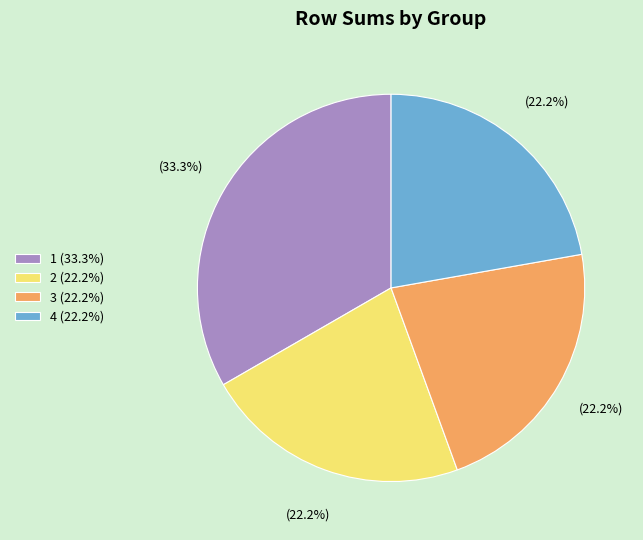

Between 3 (22.2%) and 1 (33.3%), which is larger?

1 (33.3%)